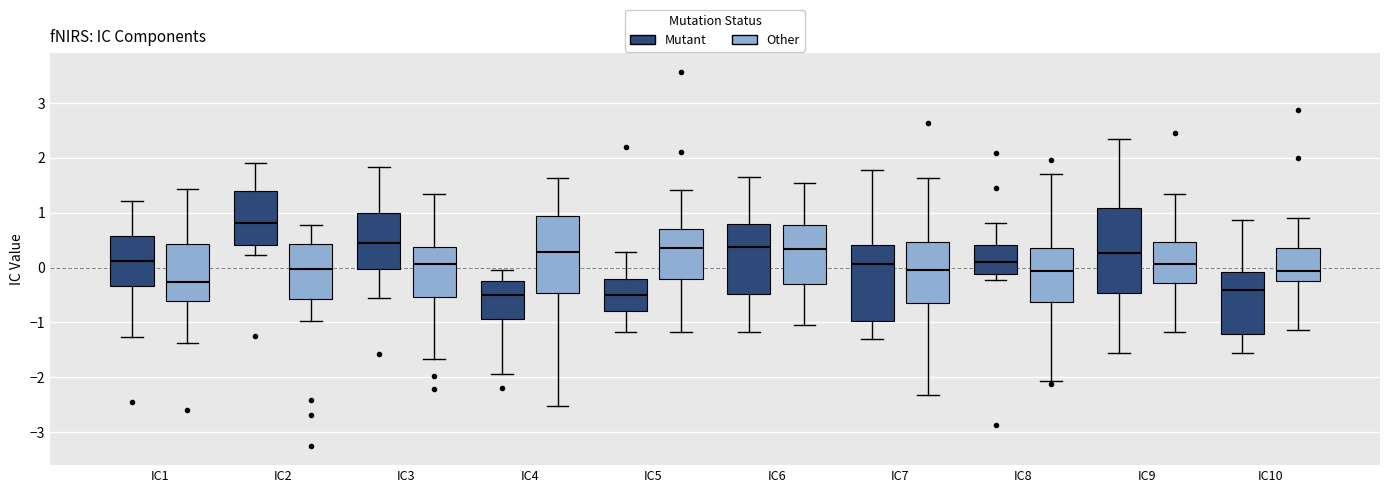

Reading left to right, read every box against the y-axis: the position of its median line, the range the box covers, and the ends of its whiskers. The values are not printed on the chart, so give them approximately, as read against the axis.

IC1 (Mutant): median 0.1, box -0.3 to 0.6, whiskers -1.3 to 1.2
IC1 (Other): median -0.3, box -0.6 to 0.4, whiskers -1.4 to 1.4
IC2 (Mutant): median 0.8, box 0.4 to 1.4, whiskers 0.2 to 1.9
IC2 (Other): median 0.0, box -0.6 to 0.4, whiskers -1.0 to 0.8
IC3 (Mutant): median 0.4, box 0.0 to 1.0, whiskers -0.6 to 1.8
IC3 (Other): median 0.1, box -0.5 to 0.4, whiskers -1.7 to 1.3
IC4 (Mutant): median -0.5, box -0.9 to -0.2, whiskers -1.9 to 0.0
IC4 (Other): median 0.3, box -0.5 to 0.9, whiskers -2.5 to 1.6
IC5 (Mutant): median -0.5, box -0.8 to -0.2, whiskers -1.2 to 0.3
IC5 (Other): median 0.4, box -0.2 to 0.7, whiskers -1.2 to 1.4
IC6 (Mutant): median 0.4, box -0.5 to 0.8, whiskers -1.2 to 1.7
IC6 (Other): median 0.3, box -0.3 to 0.8, whiskers -1.1 to 1.5
IC7 (Mutant): median 0.1, box -1.0 to 0.4, whiskers -1.3 to 1.8
IC7 (Other): median -0.1, box -0.7 to 0.5, whiskers -2.3 to 1.6
IC8 (Mutant): median 0.1, box -0.1 to 0.4, whiskers -0.2 to 0.8
IC8 (Other): median -0.1, box -0.6 to 0.4, whiskers -2.1 to 1.7
IC9 (Mutant): median 0.3, box -0.5 to 1.1, whiskers -1.6 to 2.3
IC9 (Other): median 0.1, box -0.3 to 0.5, whiskers -1.2 to 1.3
IC10 (Mutant): median -0.4, box -1.2 to -0.1, whiskers -1.6 to 0.9
IC10 (Other): median -0.1, box -0.2 to 0.4, whiskers -1.1 to 0.9